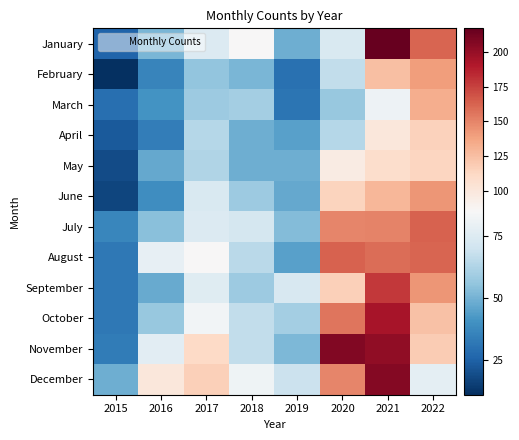

Rank the series at 2015 from highest to lowest value.

December, July, November, August, September, October, March, January, April, May, June, February